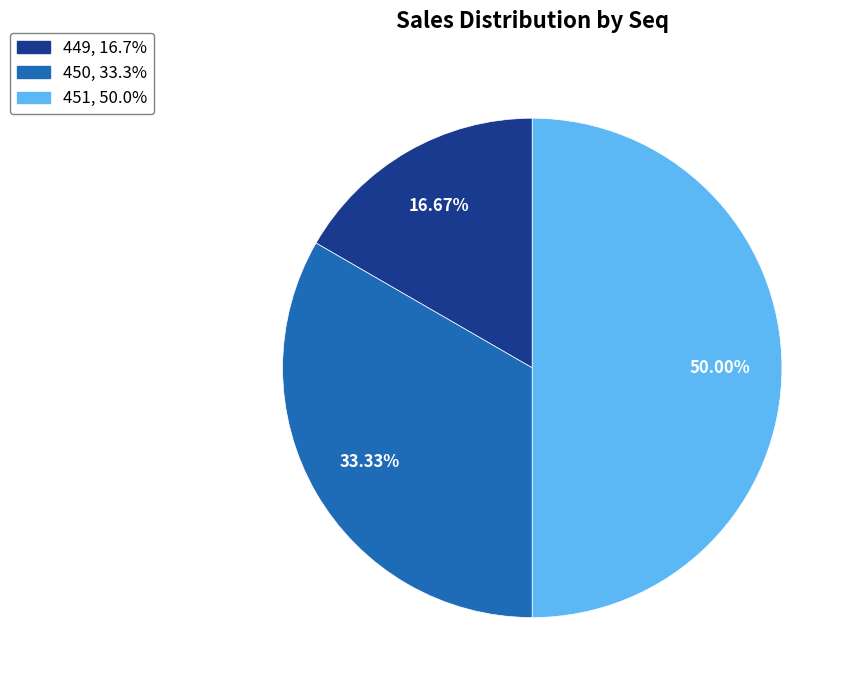

Which category has the biggest portion of the pie?

451